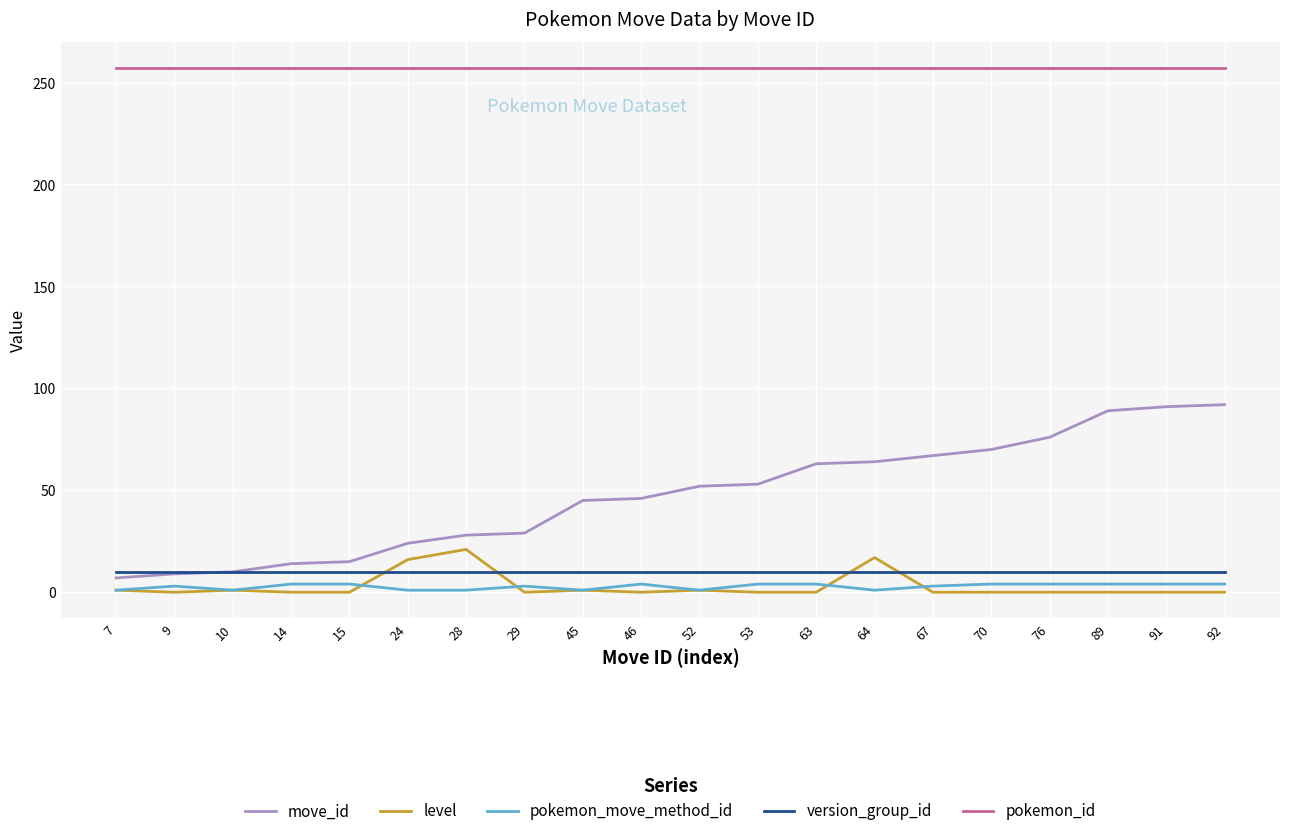

What is the sum of all version_group_id values?

200